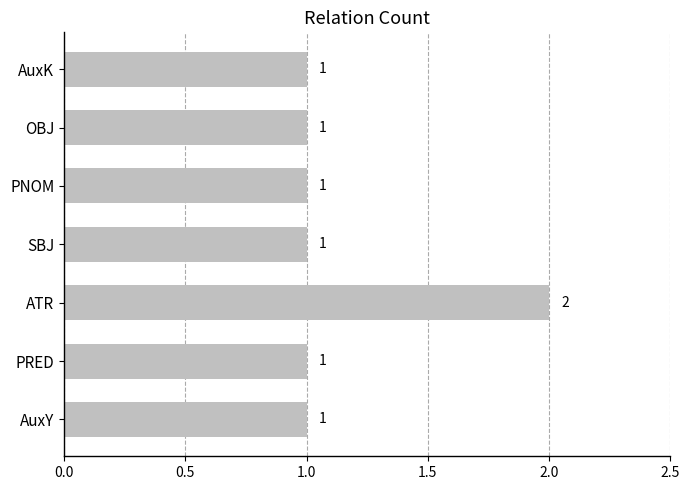

Count the values in the range 1 to 2.

7